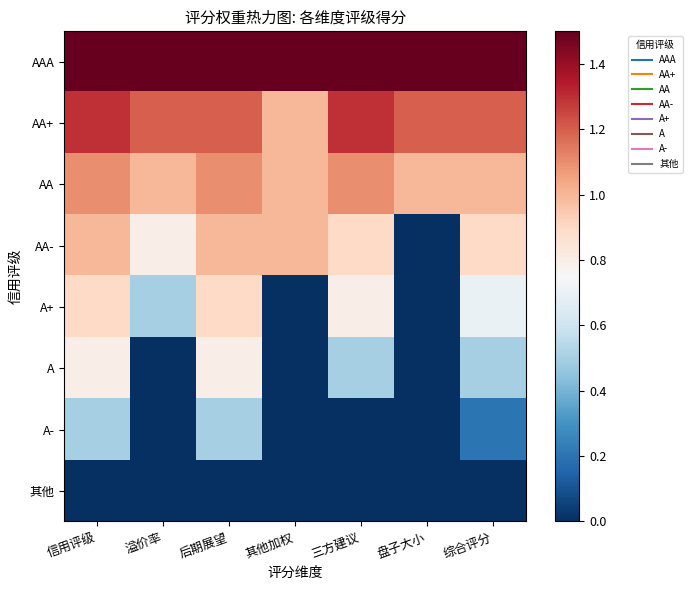

How many data points does each series have?

7